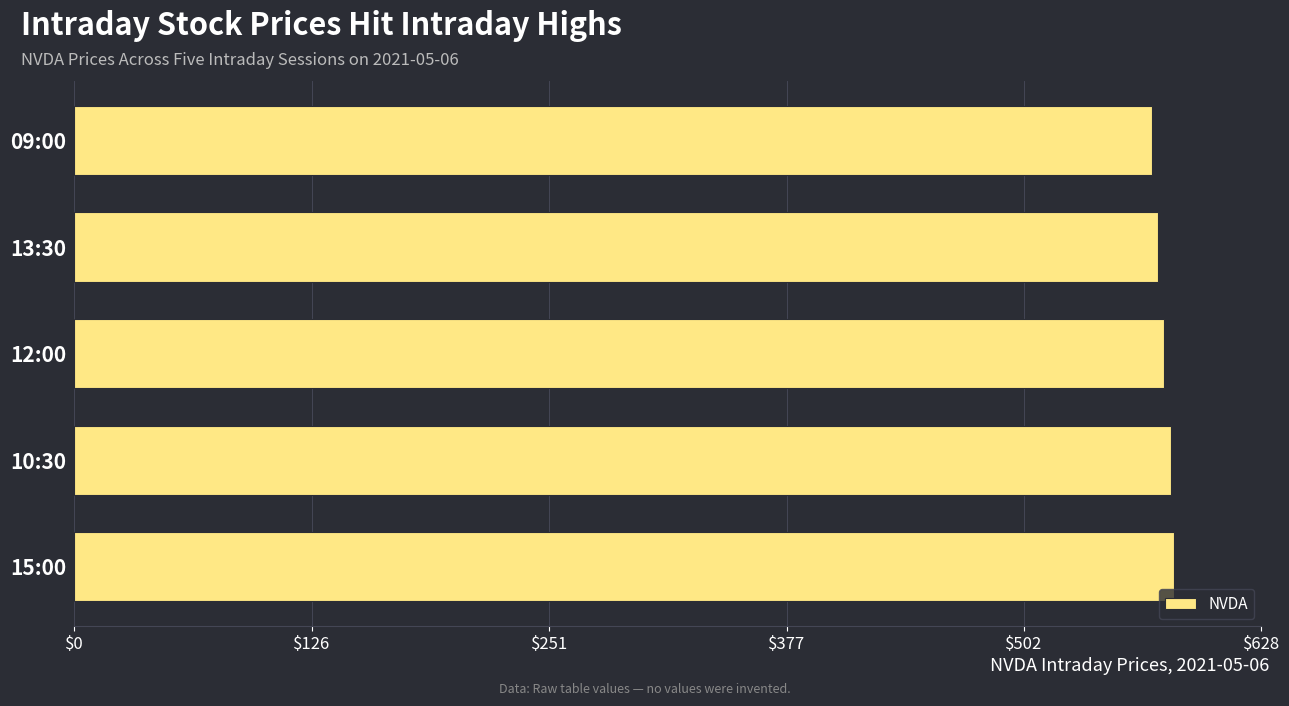

Is it true that the value at 09:00 is 570.2?

True